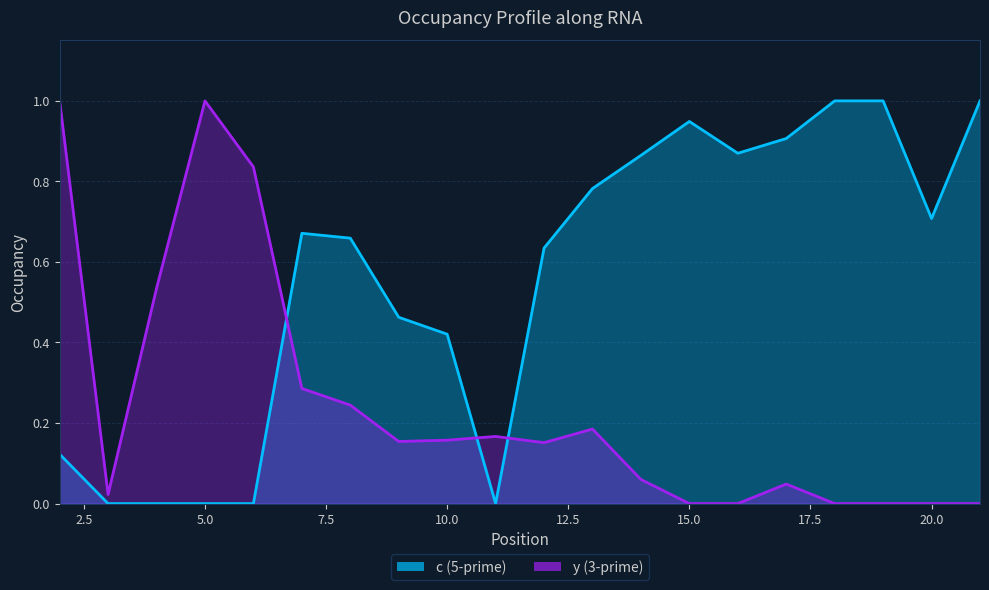

Count the number of data series in this chart.

2